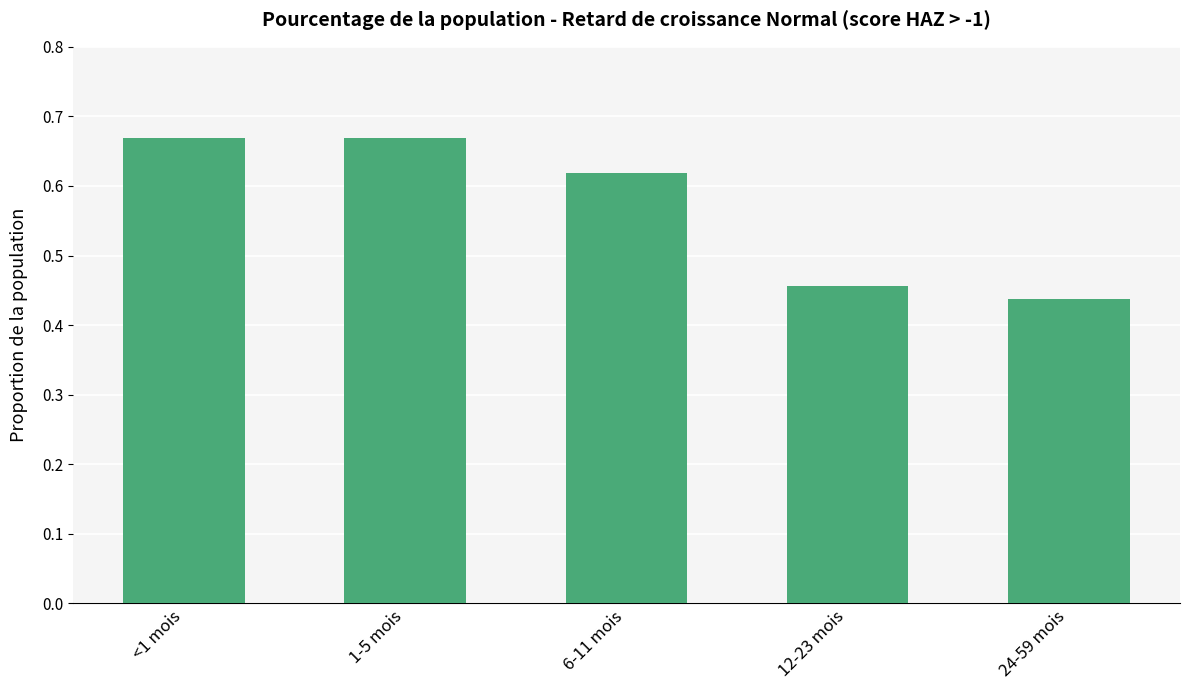

Count the number of categories in the chart.

5